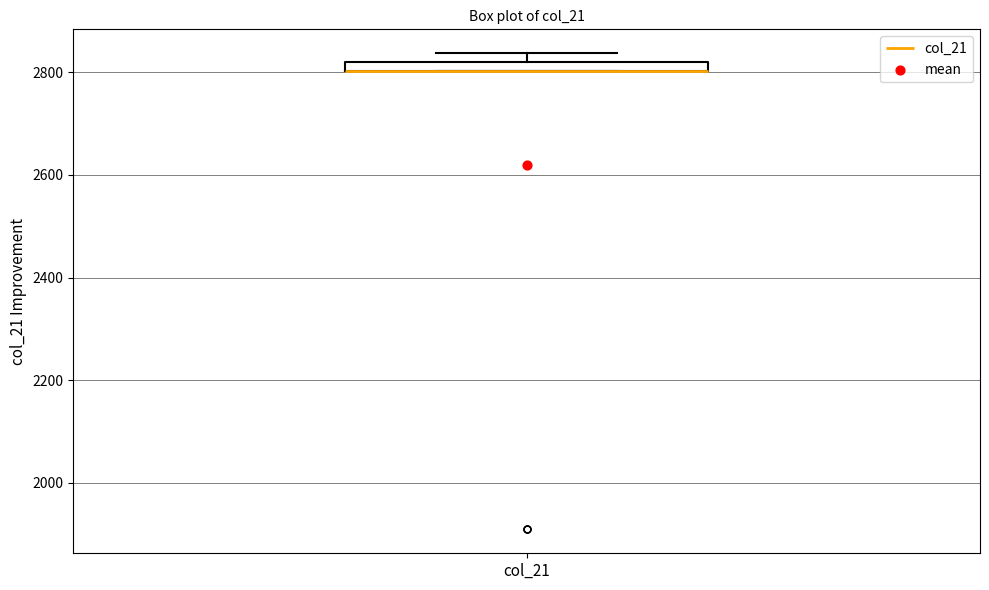

Where is the lower edge of the box for col_21 on the y-axis? The values are not printed on the chart, so give them approximately, as read against the axis.

2800